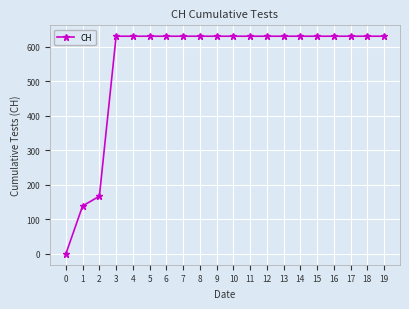

What is the change in value from 1 to 8?

+492